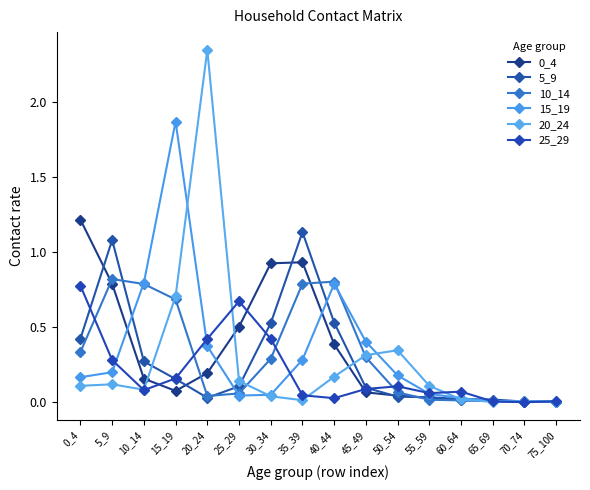

What is the difference between the 5_9 values at 25_29 and 50_54?

0.1